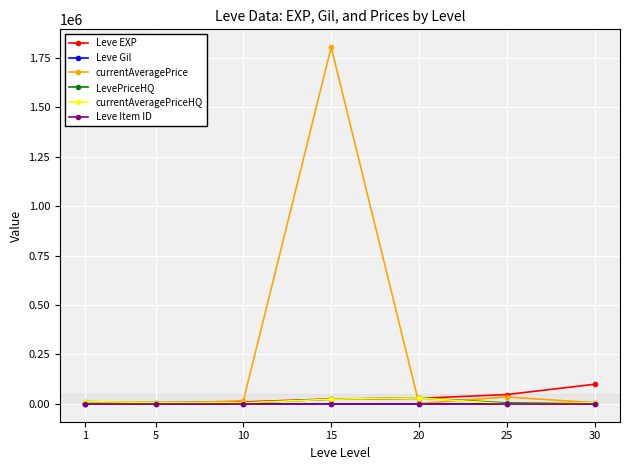

At which category is the sum across all series the highest?

15